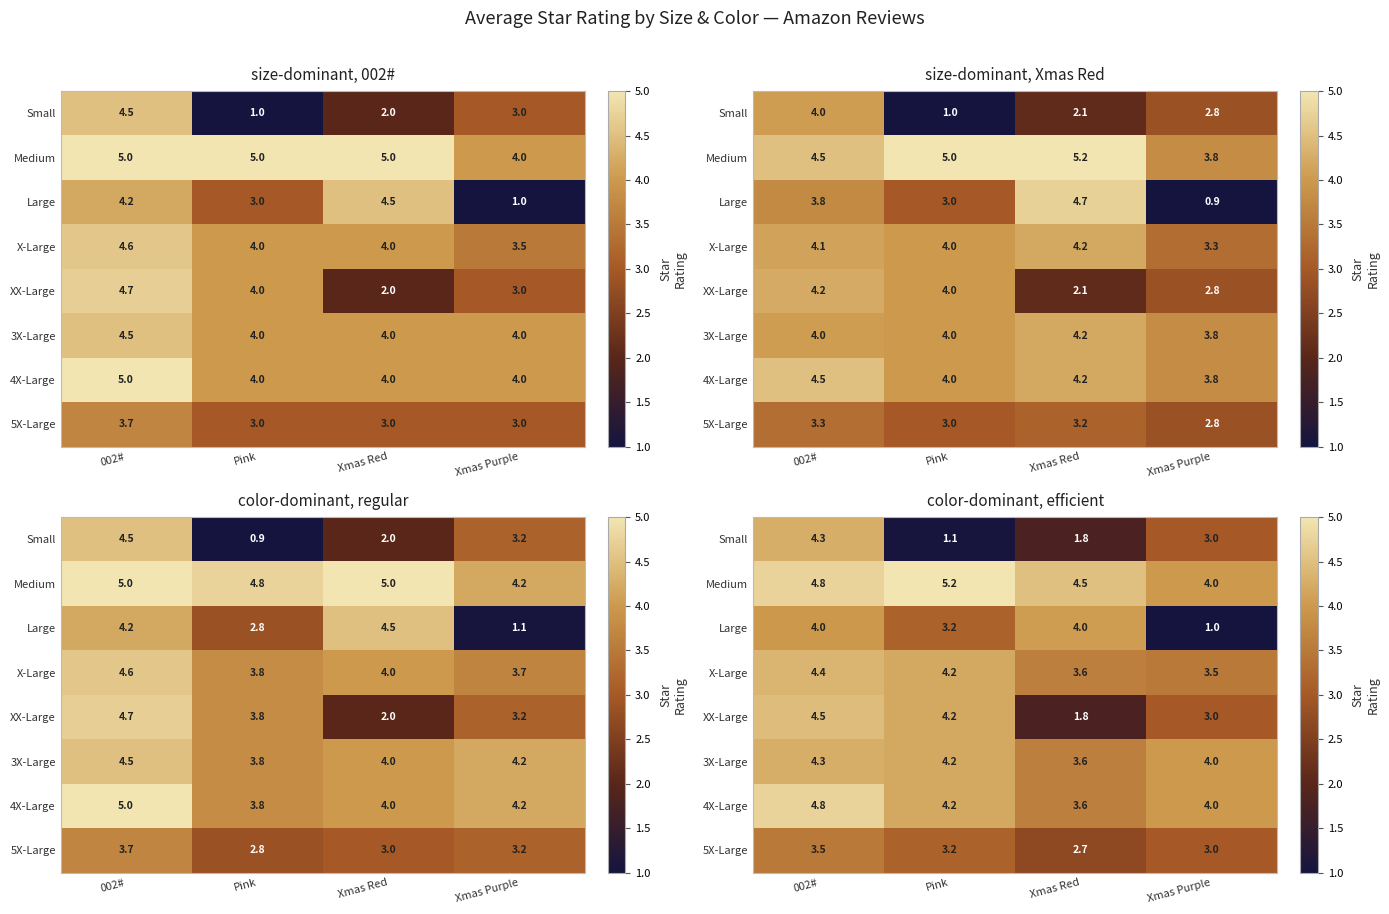

Which label corresponds to the largest value in the chart?

Pink